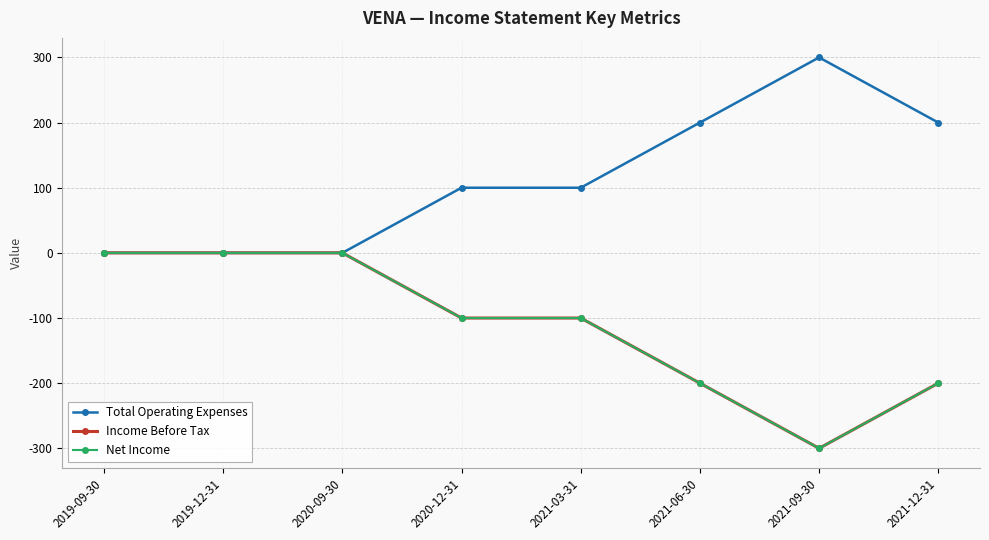

Does the chart have visible grid lines?

Yes